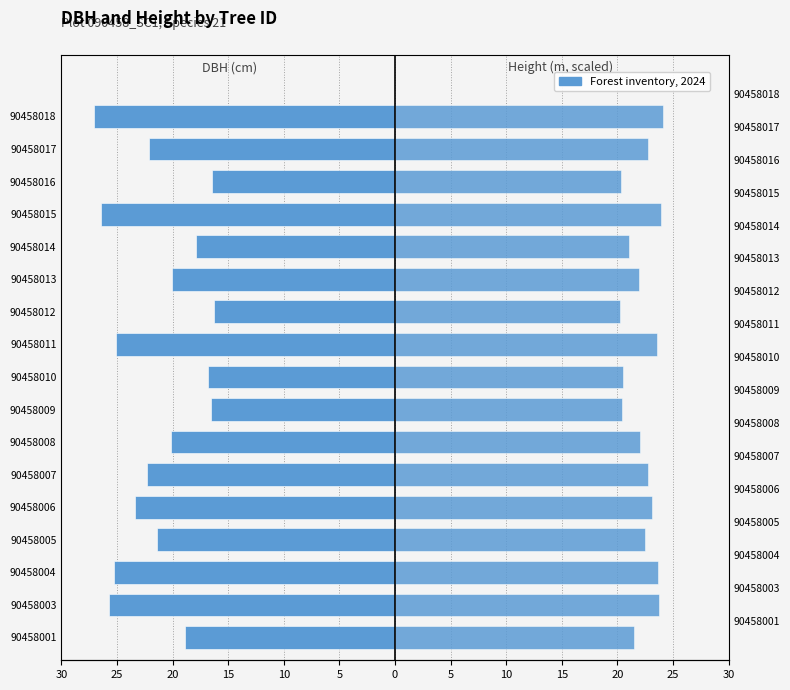

True or false: h (scaled) has a value of 32.2 at 90458004.

False